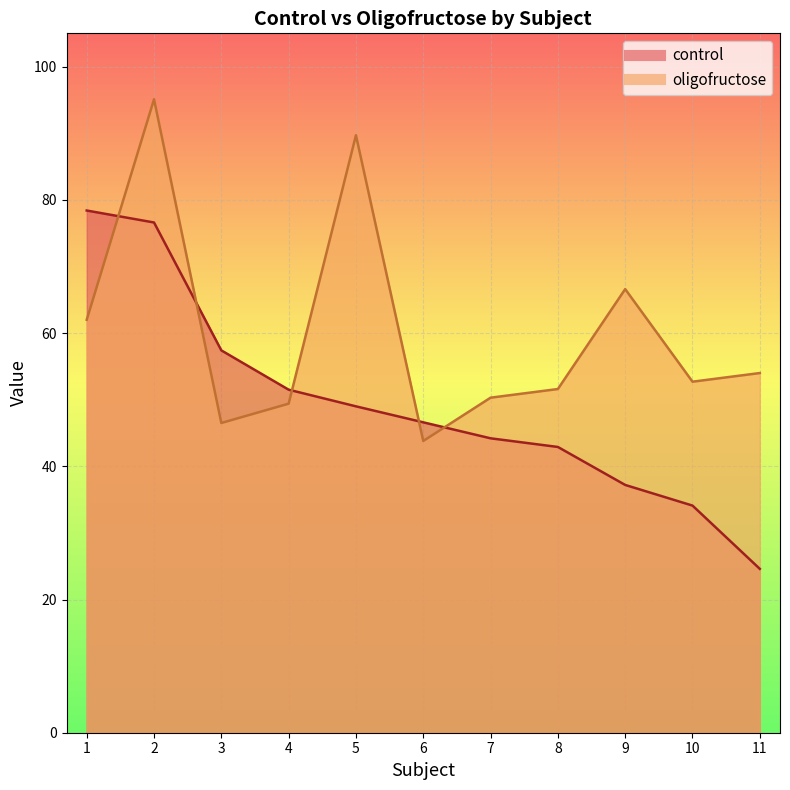

List the series in order of their overall mean, lowest first.

control, oligofructose